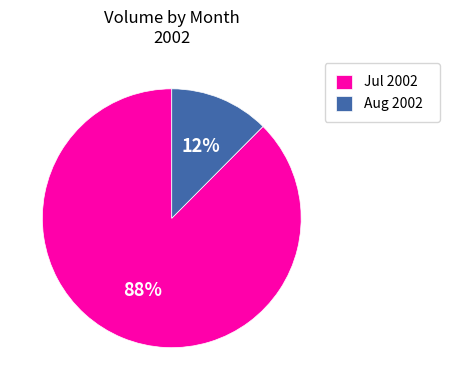

To the nearest percent, what percentage of the pie is Aug 2002?

12%